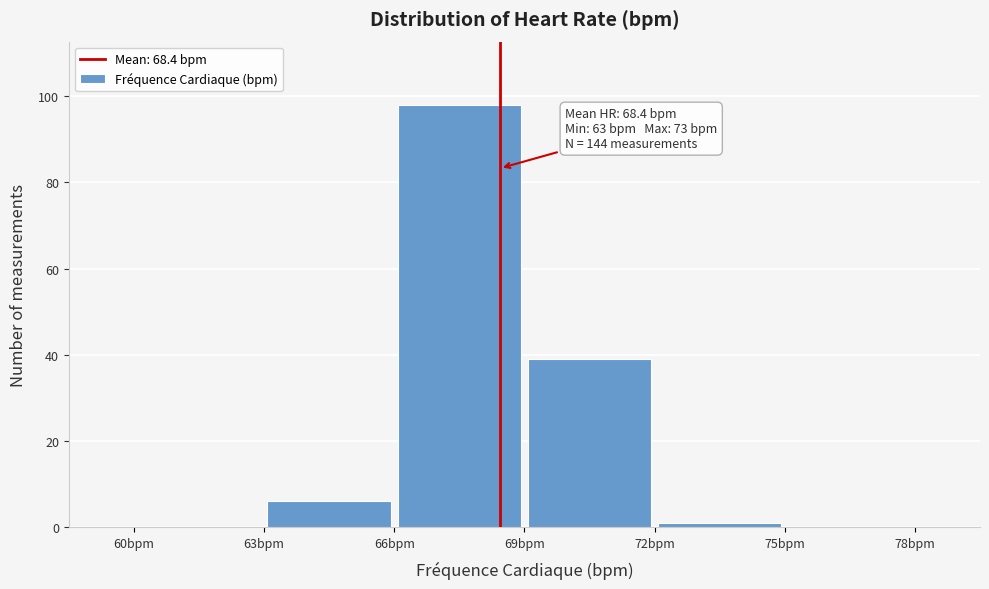

Which range on the x-axis has the tallest bar?

66 to 69